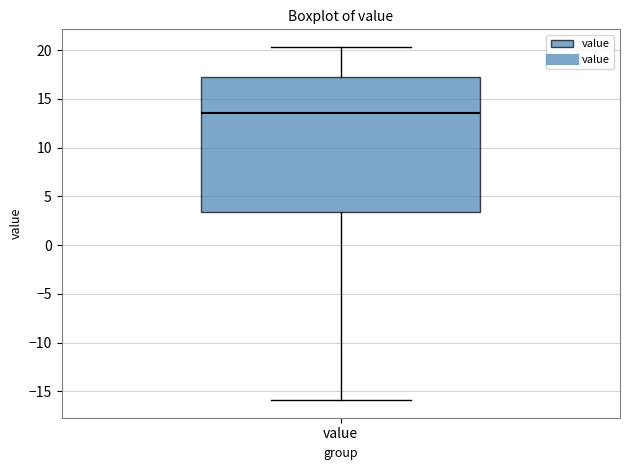

Transcribe this box plot: give where the median line is, the range the box spans, and where the two whiskers end, as read against the y-axis. The values are not printed on the chart, so give them approximately, as read against the axis.

median 13.5, box 3.5 to 17.5, whiskers -16.0 to 20.5